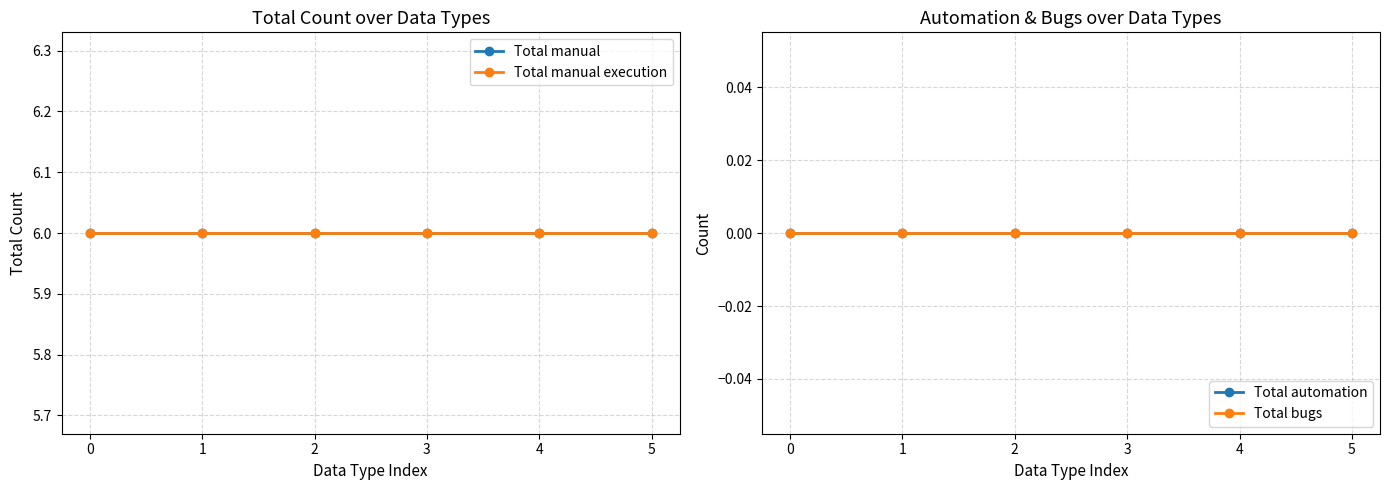

Reading right to left, list all the values displayed in this chart.

Total manual: 5=6	4=6	3=6	2=6	1=6	0=6
Total manual execution: 5=6	4=6	3=6	2=6	1=6	0=6
Total automation: 5=0	4=0	3=0	2=0	1=0	0=0
Total bugs: 5=0	4=0	3=0	2=0	1=0	0=0